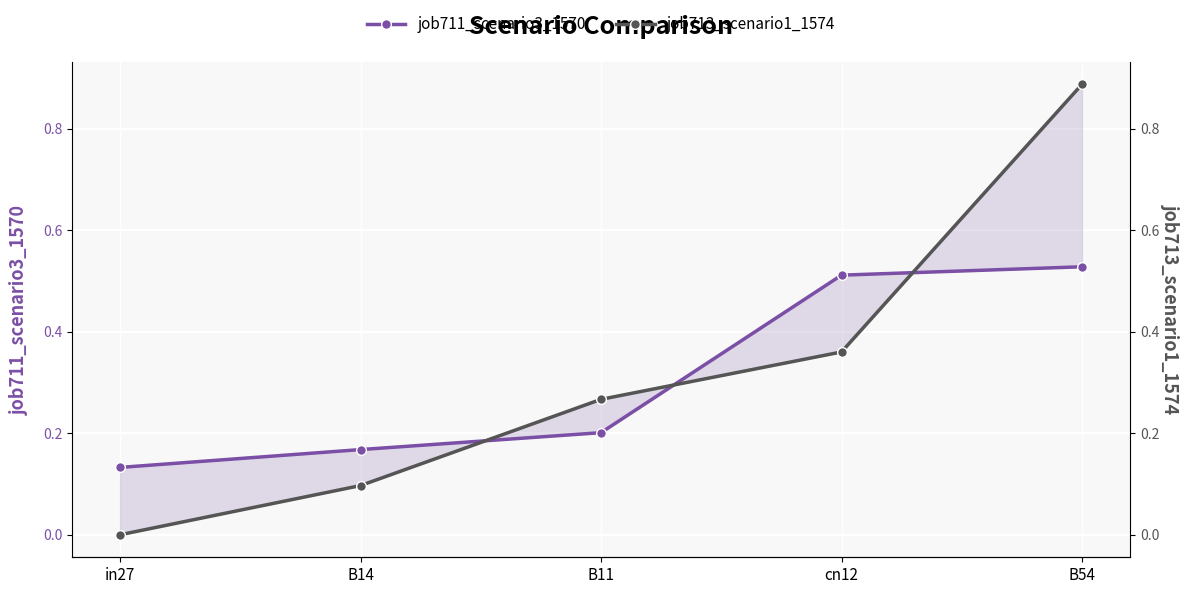

What is the difference between the highest and lowest values at cn12?

0.2